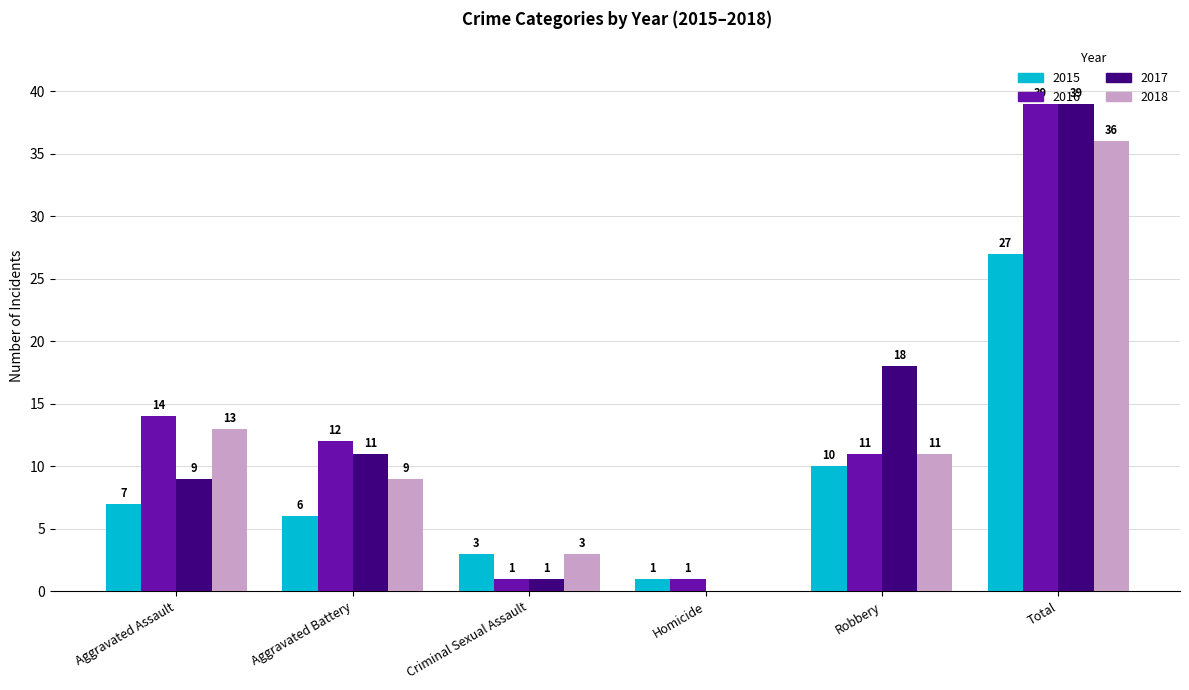

Which category has the highest value across all series?

Total